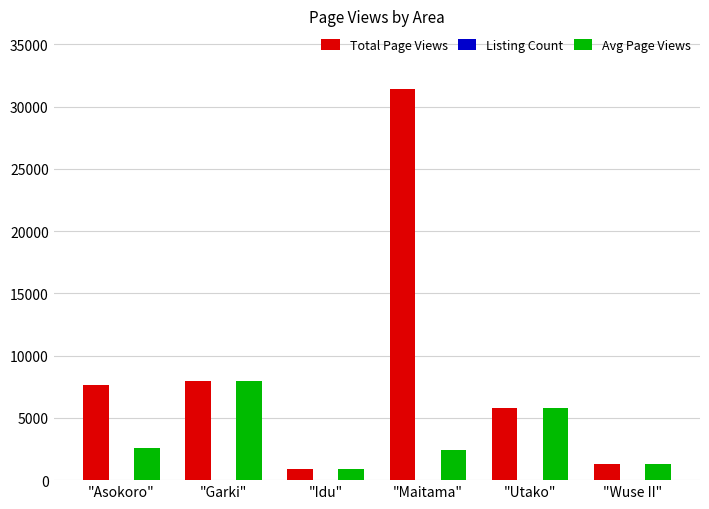

At which category is the sum across all series the highest?

"Maitama"